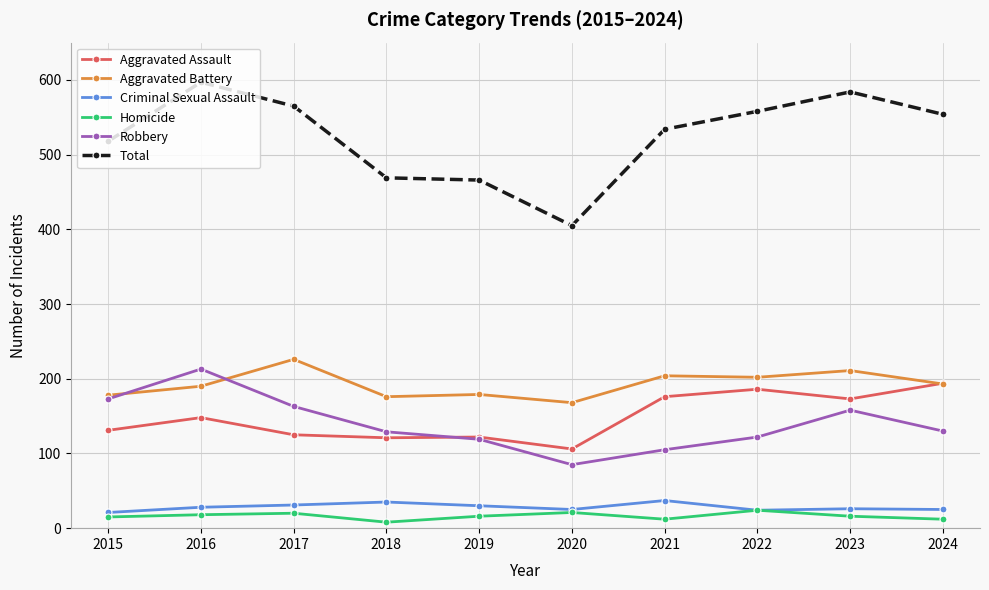

Is it true that Aggravated Battery equals 202 at 2022?

True